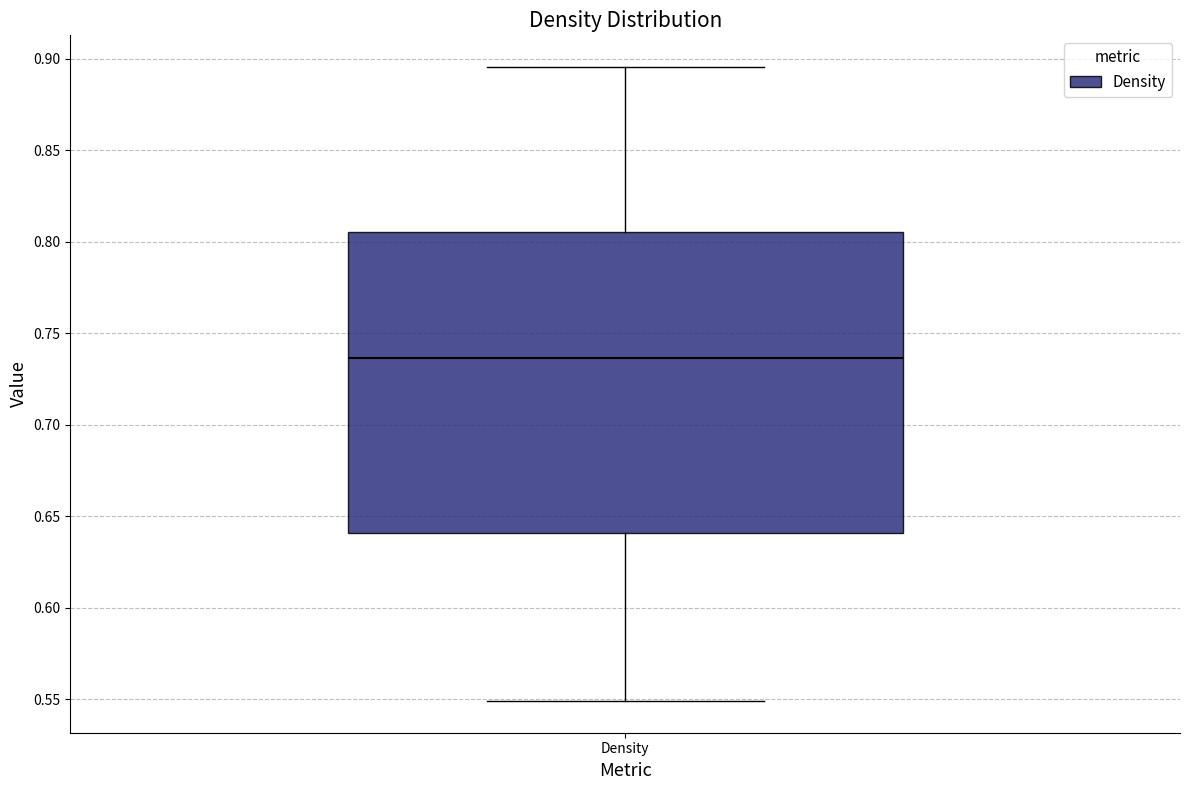

Read this box plot against the y-axis: the position of the median line, the range covered by the box, and the ends of both whiskers. The values are not printed on the chart, so give them approximately, as read against the axis.

median 0.735, box 0.640 to 0.805, whiskers 0.550 to 0.895